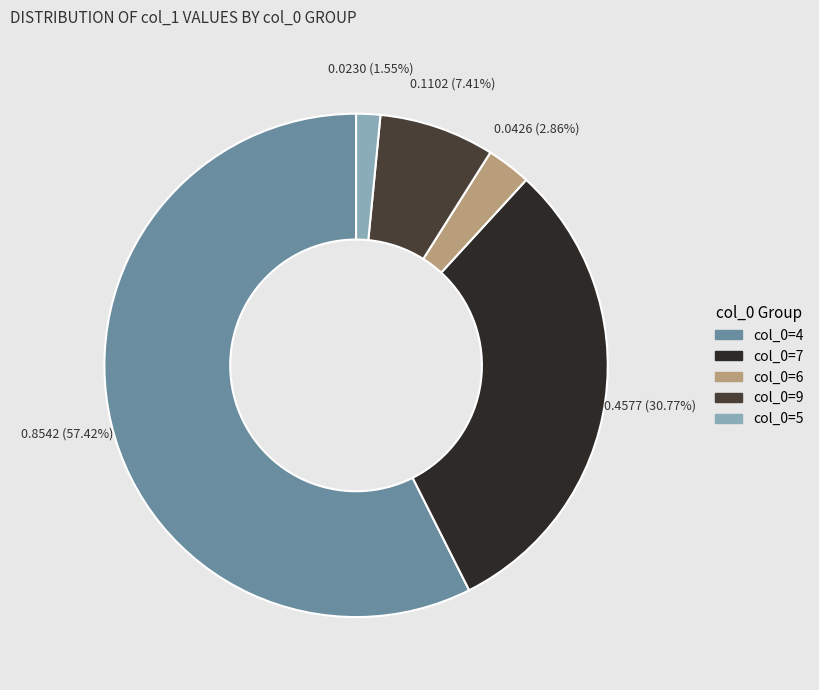

How many segments does this pie chart have?

5